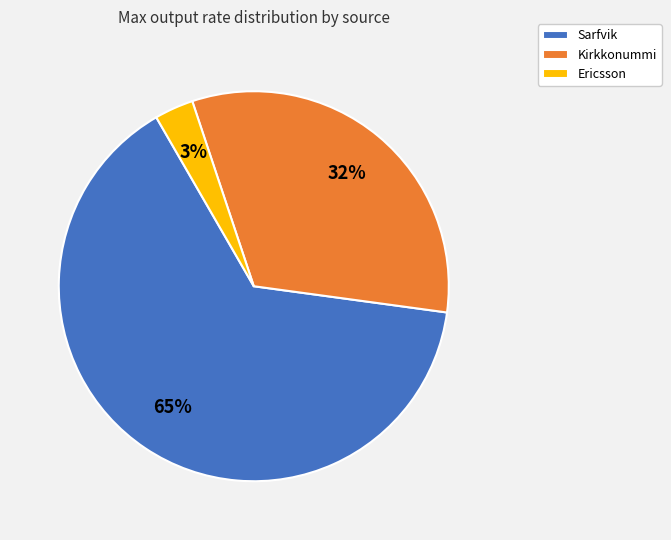

Which category has the biggest portion of the pie?

Sarfvik